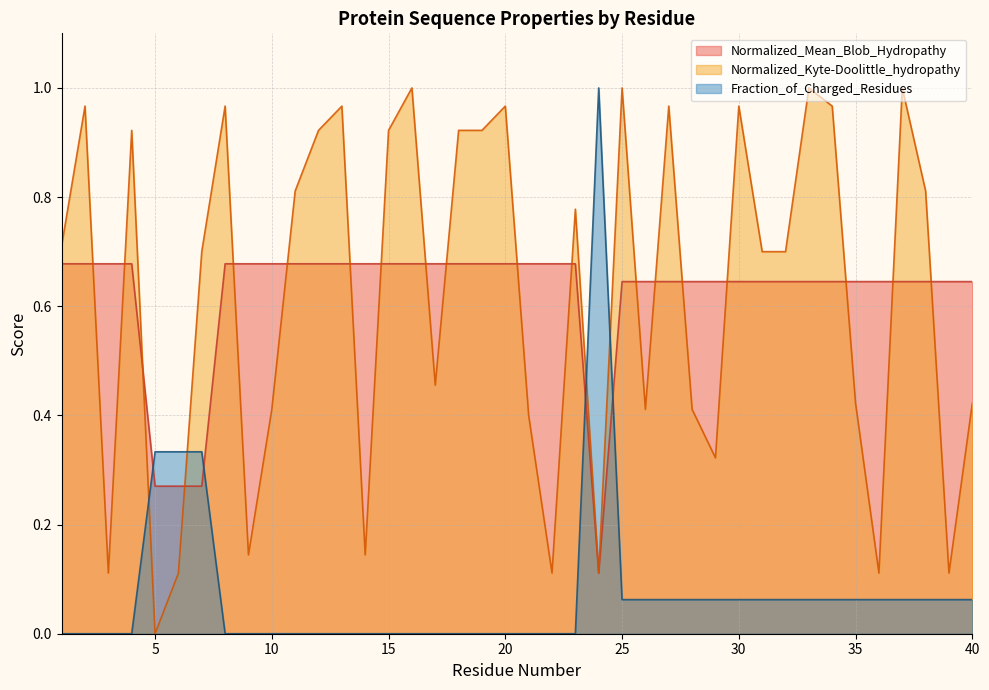

What is the approximate value of Normalized_Kyte-Doolittle_hydropathy at 32?

0.7